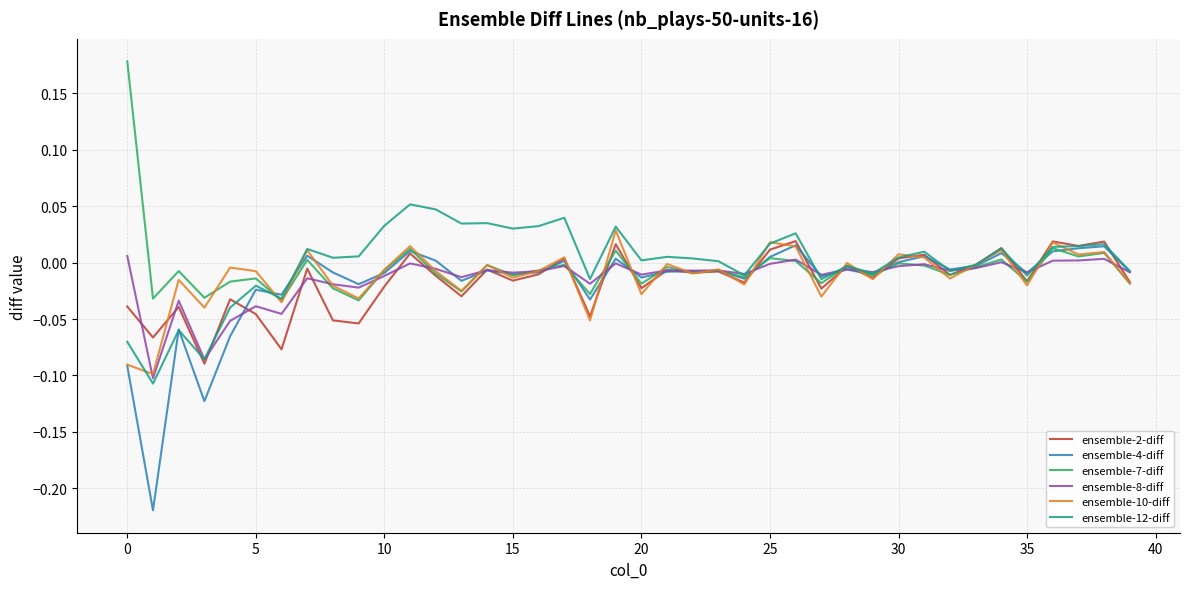

Which series has the widest spread of values?

ensemble-4-diff